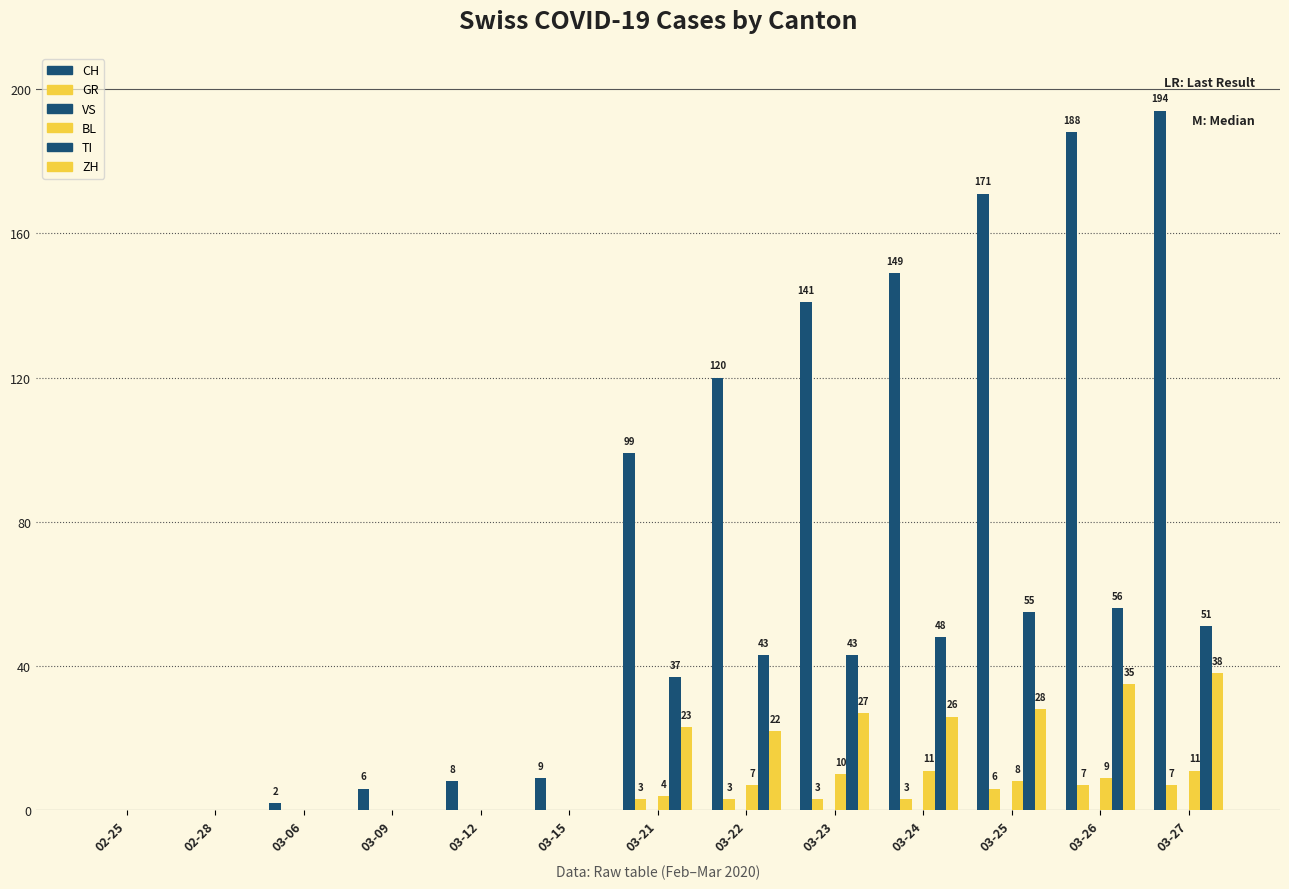

Between 03-15 and 03-22, which is larger?

03-22